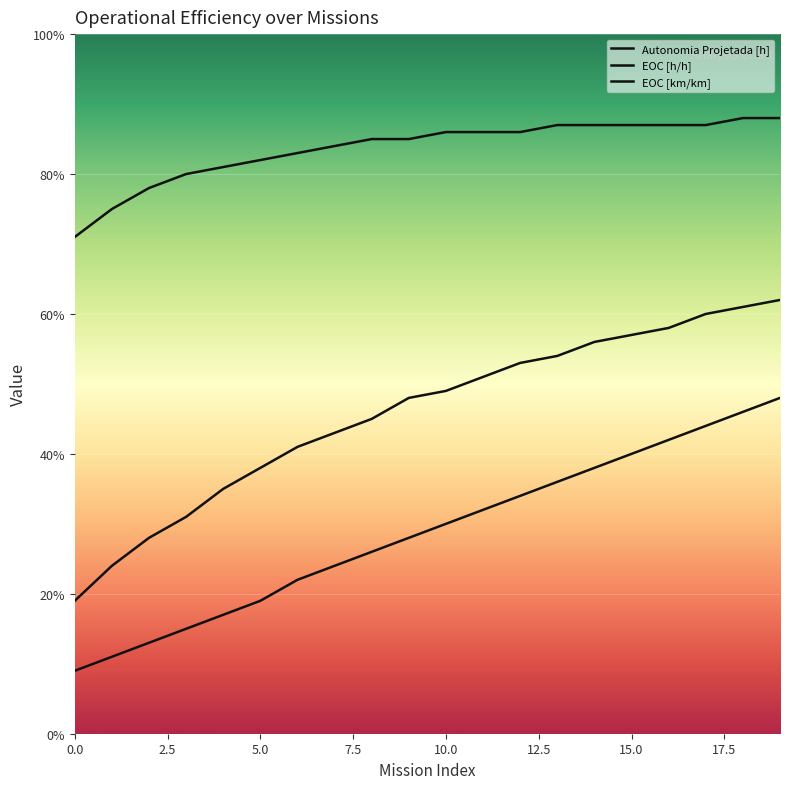

What are all the series names shown in the legend?

Autonomia Projetada [h], EOC [h/h], EOC [km/km]